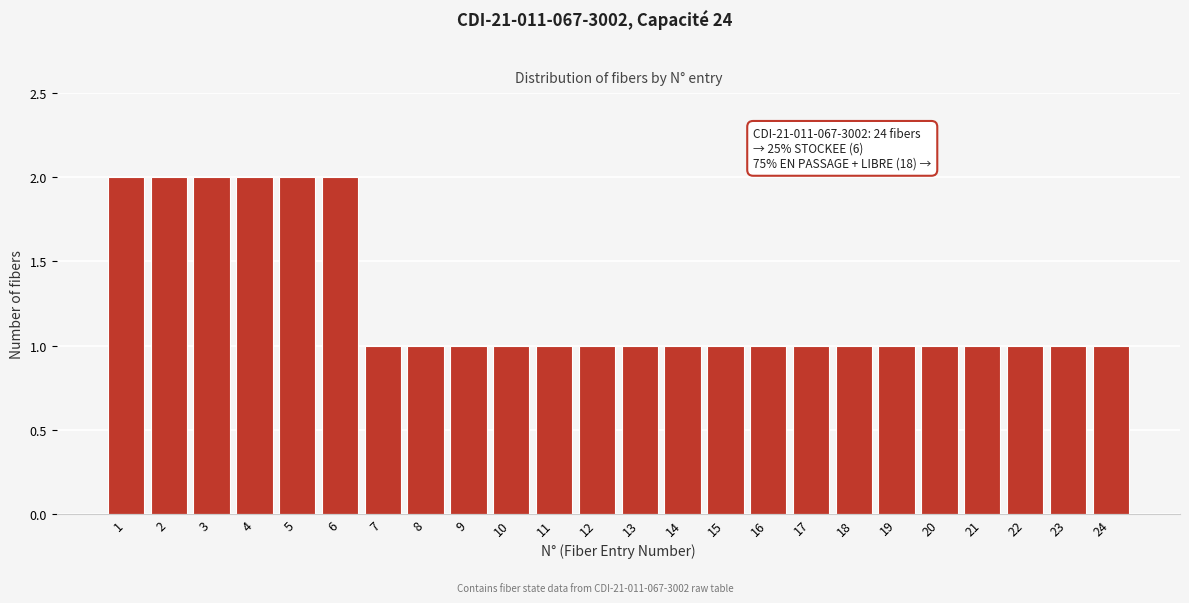

Reading left to right, what are all the values shown in this chart?

2	2	2	2	2	2	1	1	1	1	1	1	1	1	1	1	1	1	1	1	1	1	1	1